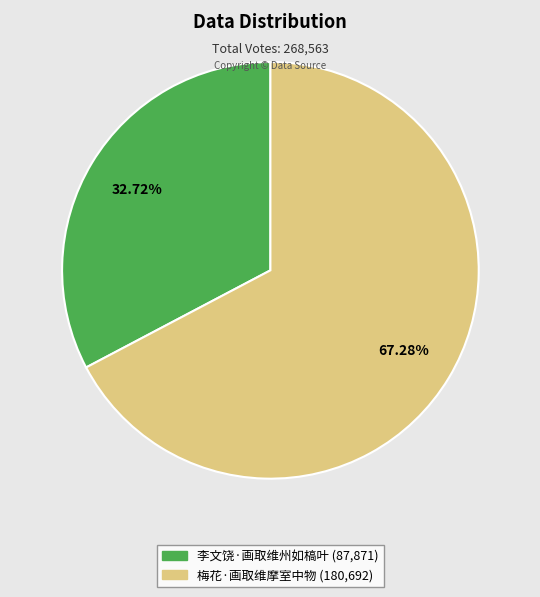

Which slice represents more than half of the pie?

梅花·画取维摩室中物